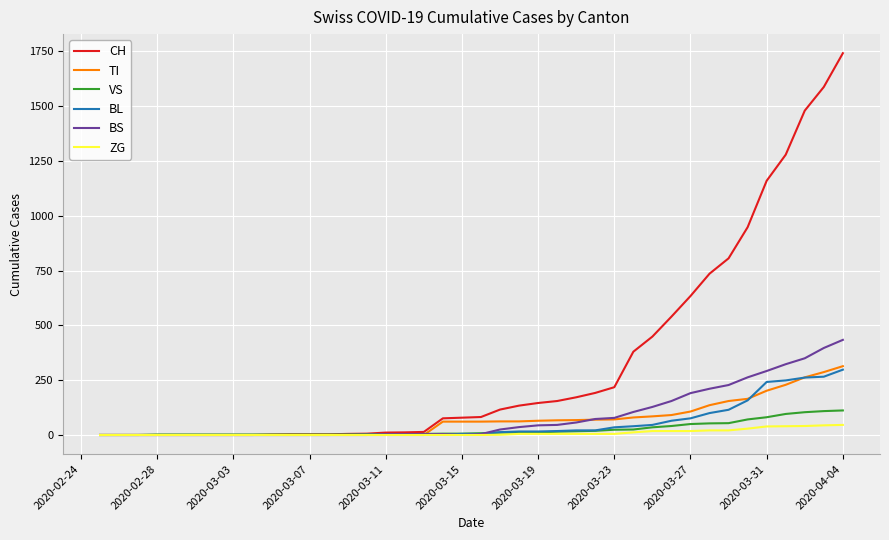

Which series has the largest range (max minus min)?

CH